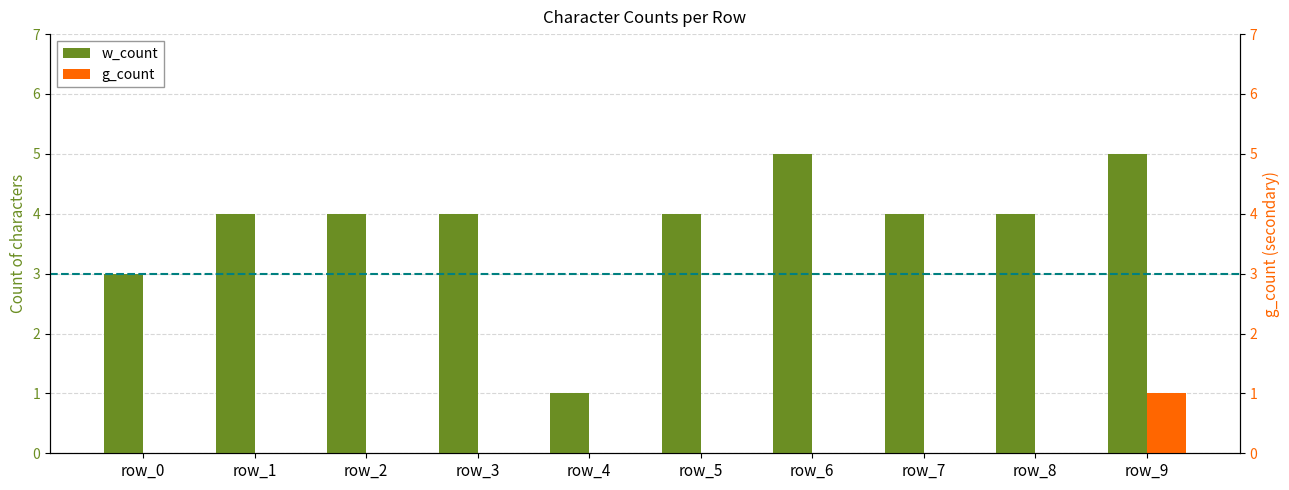

Is it true that w_count equals 1 at row_5?

False